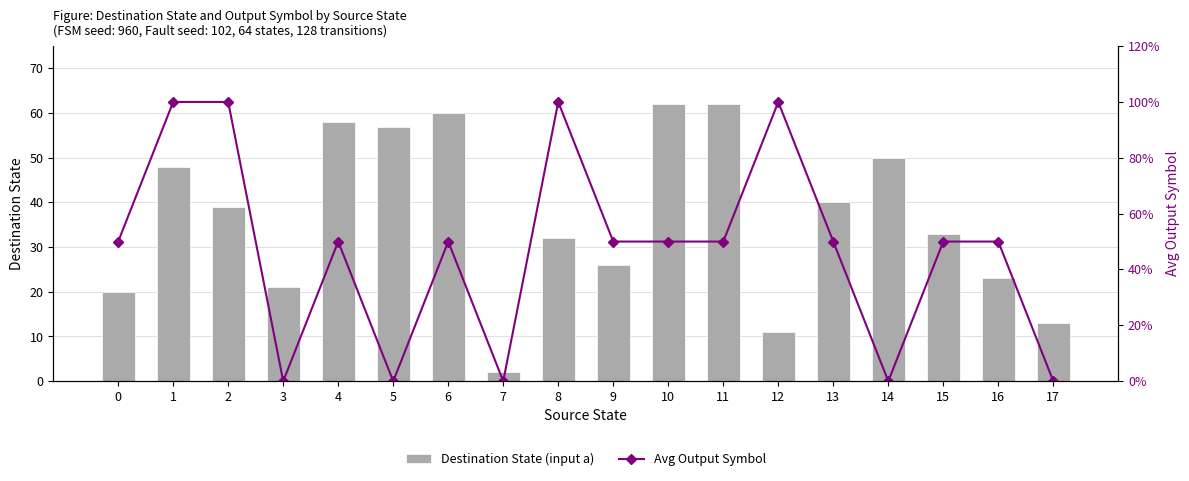

Which series has the largest total across all categories?

Destination State (input a)